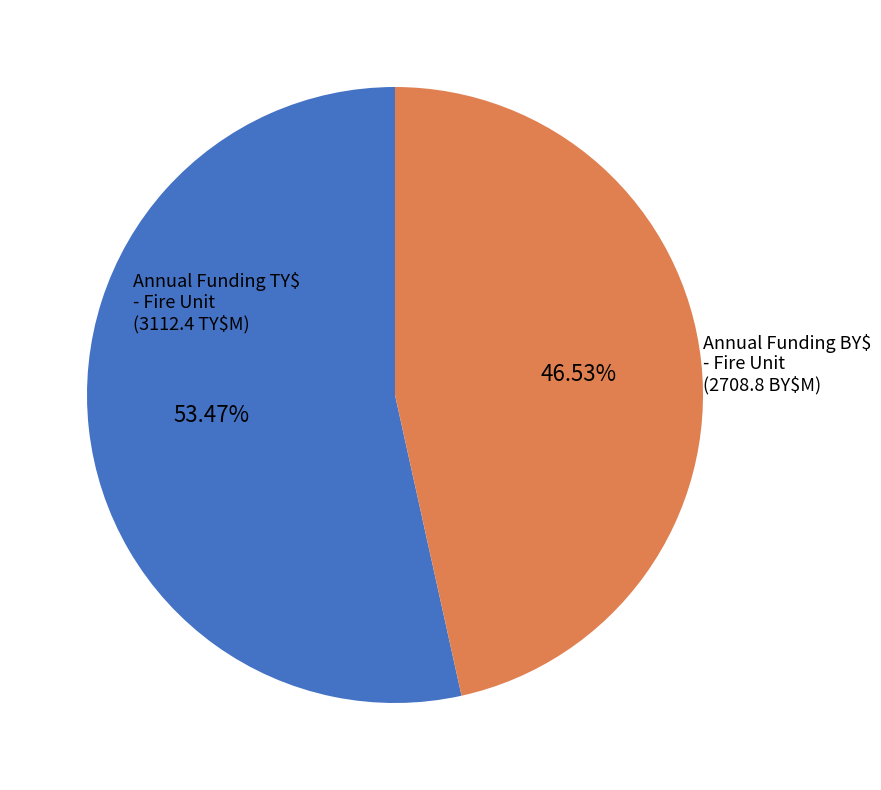

How many slices are in this pie chart?

2